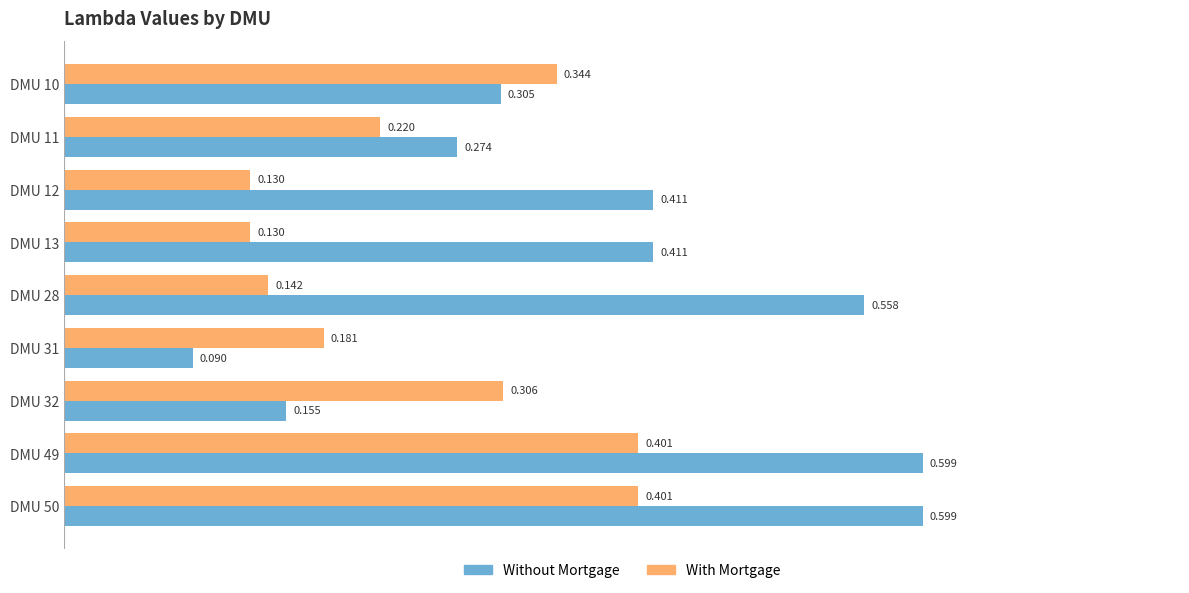

Which series changed the most between DMU 12 and DMU 31?

Without Mortgage